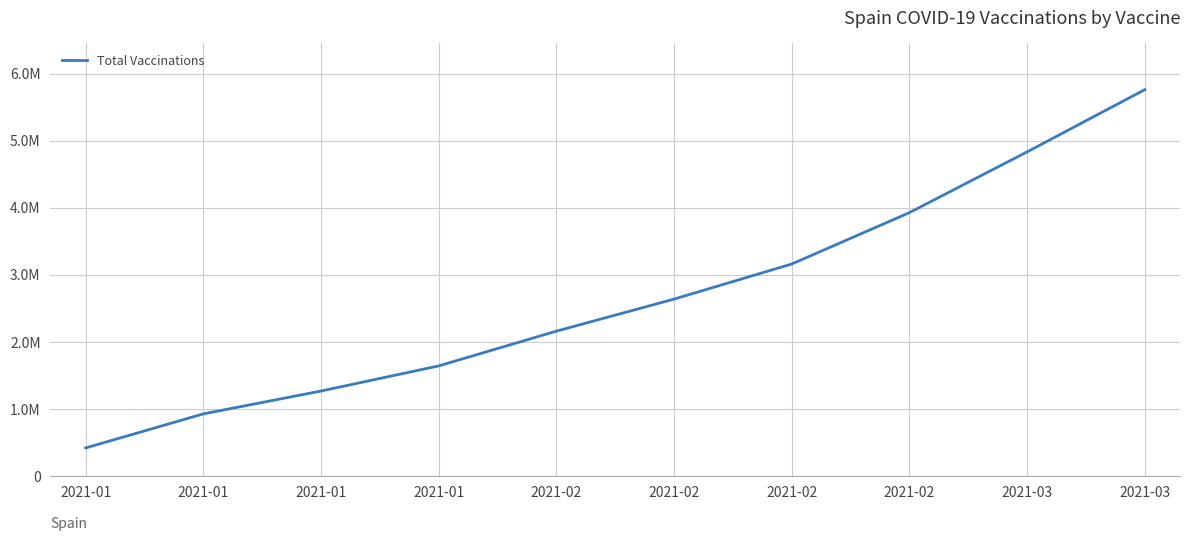

Between 2021-03 and 2021-02, which is larger?

2021-03